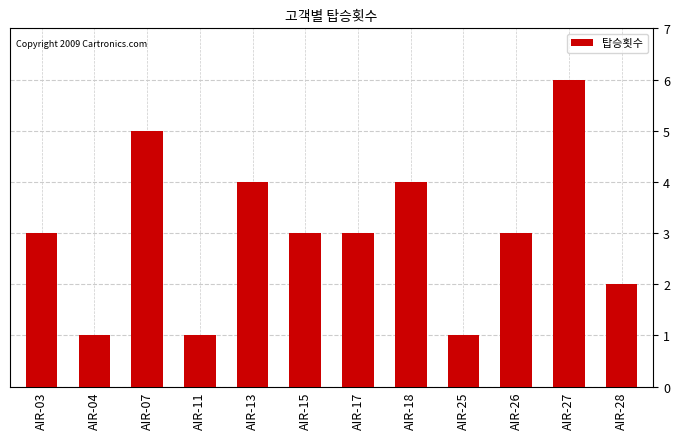

Reading left to right, extract all data points from this chart.

AIR-03=3	AIR-04=1	AIR-07=5	AIR-11=1	AIR-13=4	AIR-15=3	AIR-17=3	AIR-18=4	AIR-25=1	AIR-26=3	AIR-27=6	AIR-28=2